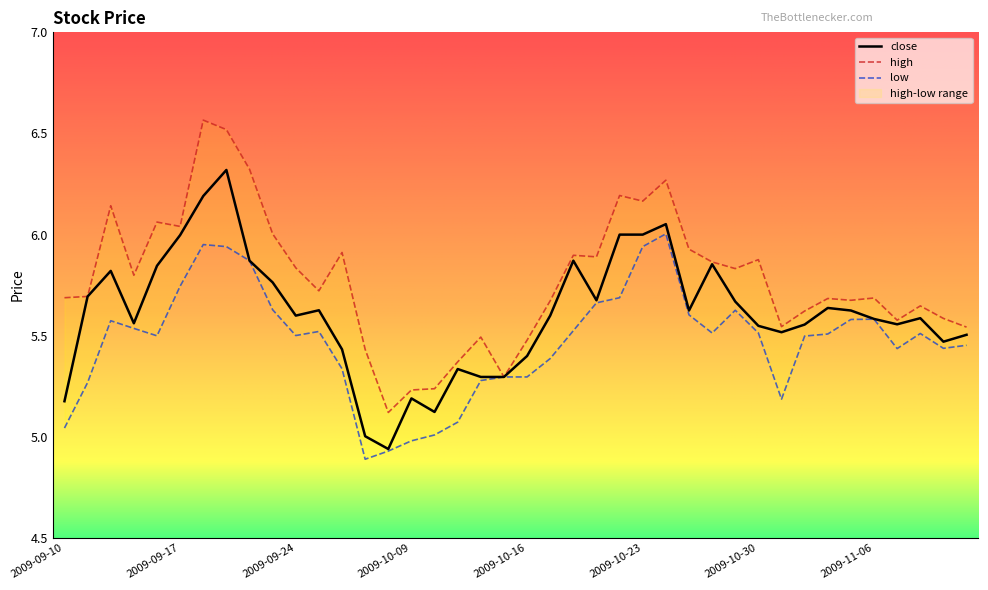

What is the difference between the maximum and minimum values in the low series?

1.1